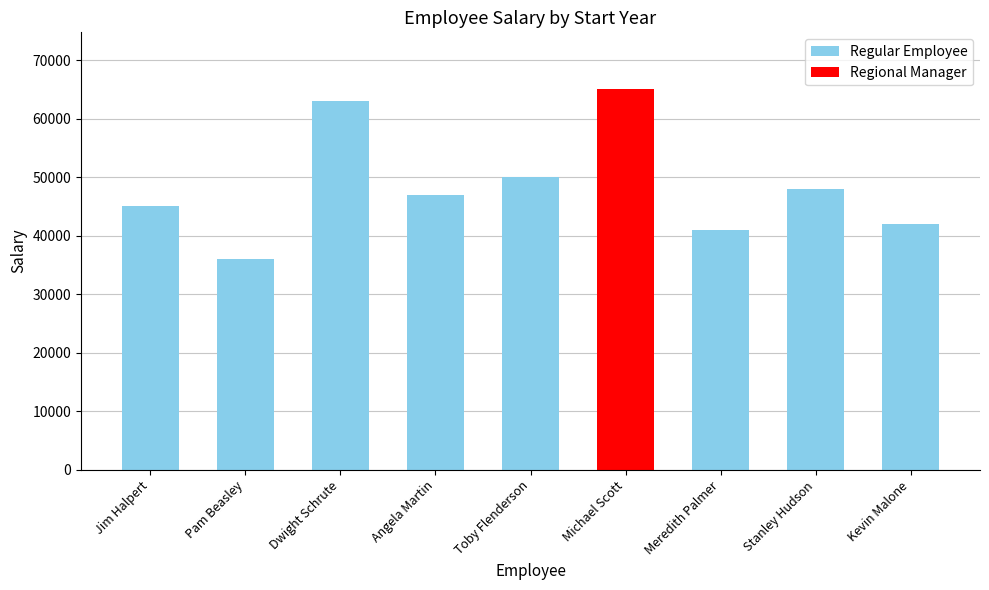

Reading right to left, transcribe all the data shown in this chart.

42000	48000	41000	65000	50000	47000	63000	36000	45000